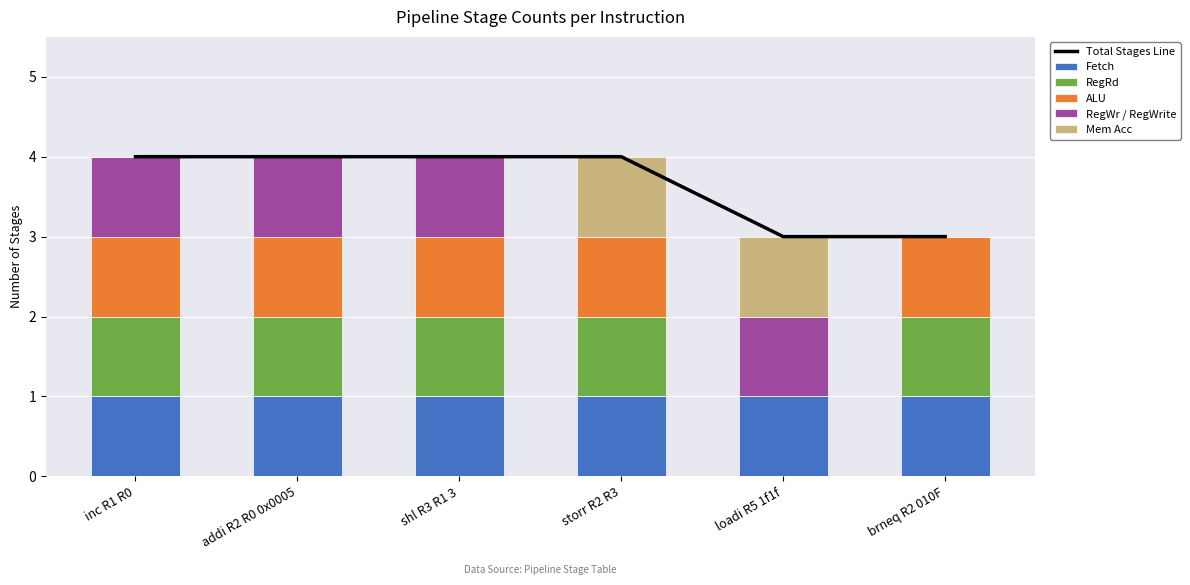

At which category is the sum across all series the highest?

inc R1 R0